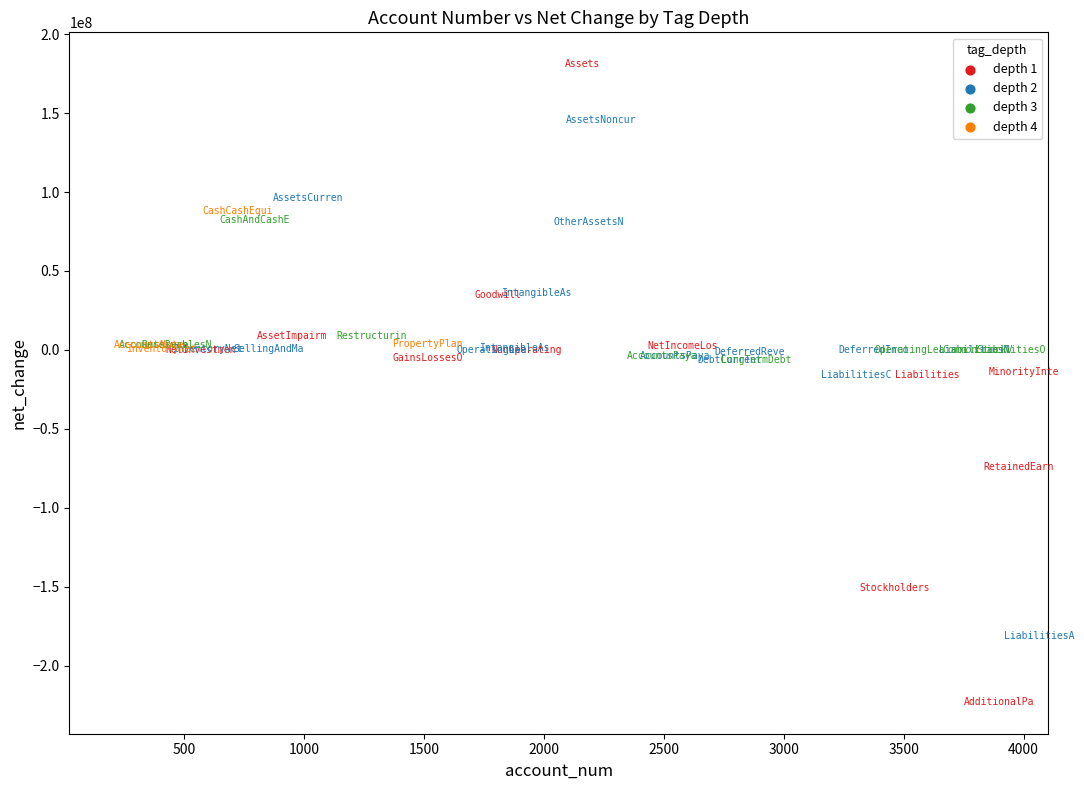

Which series contains the highest Y value?

depth 1